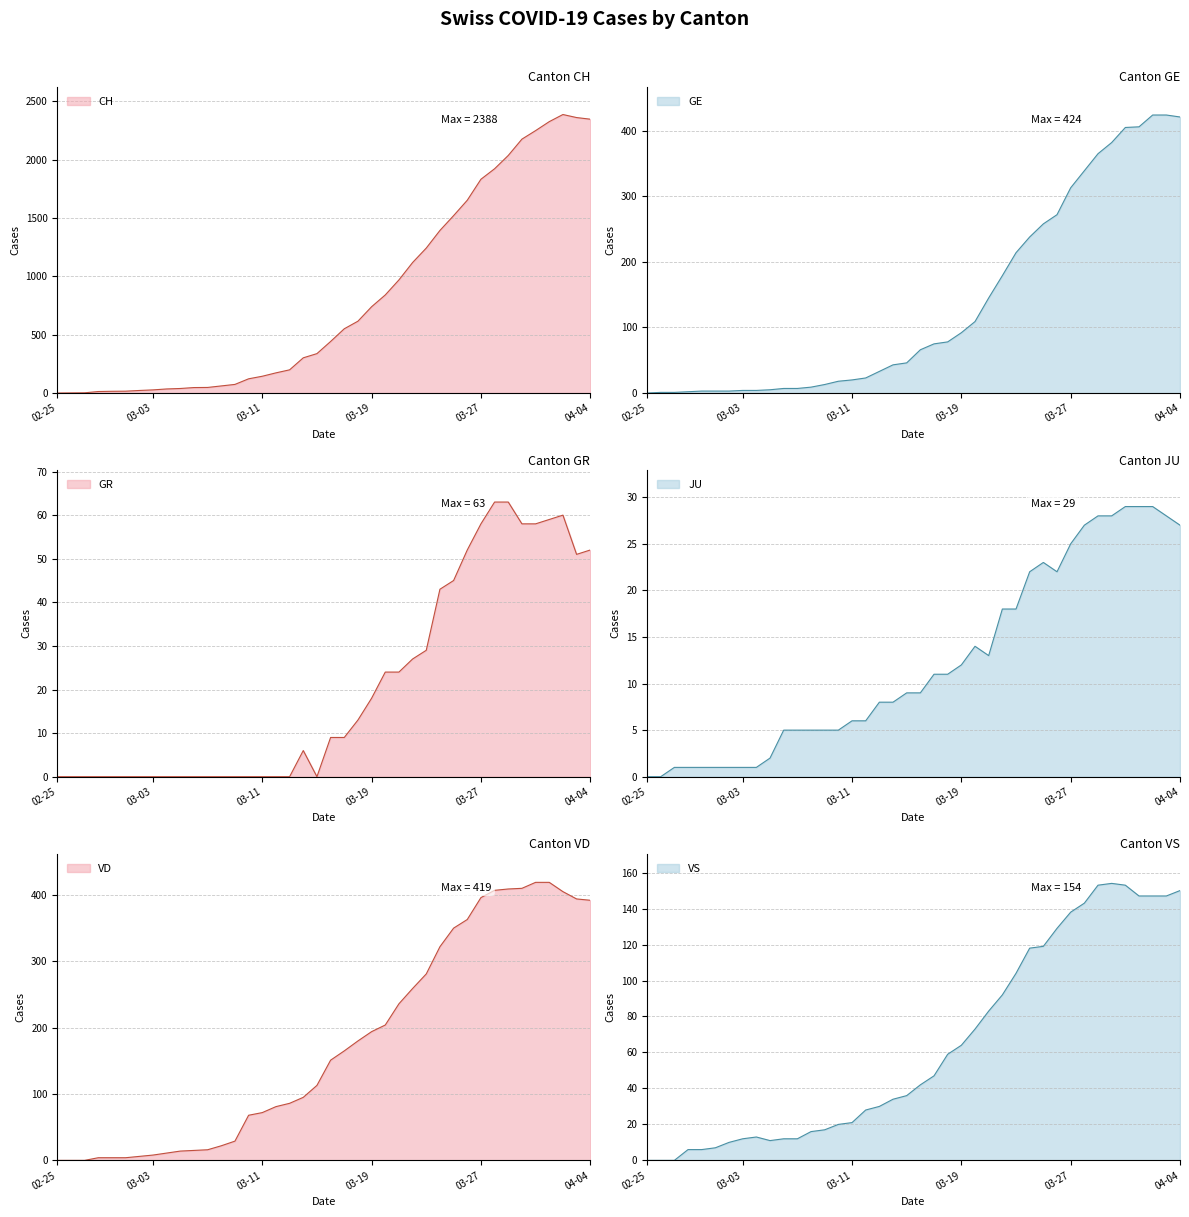

How many lines are shown in the chart?

6